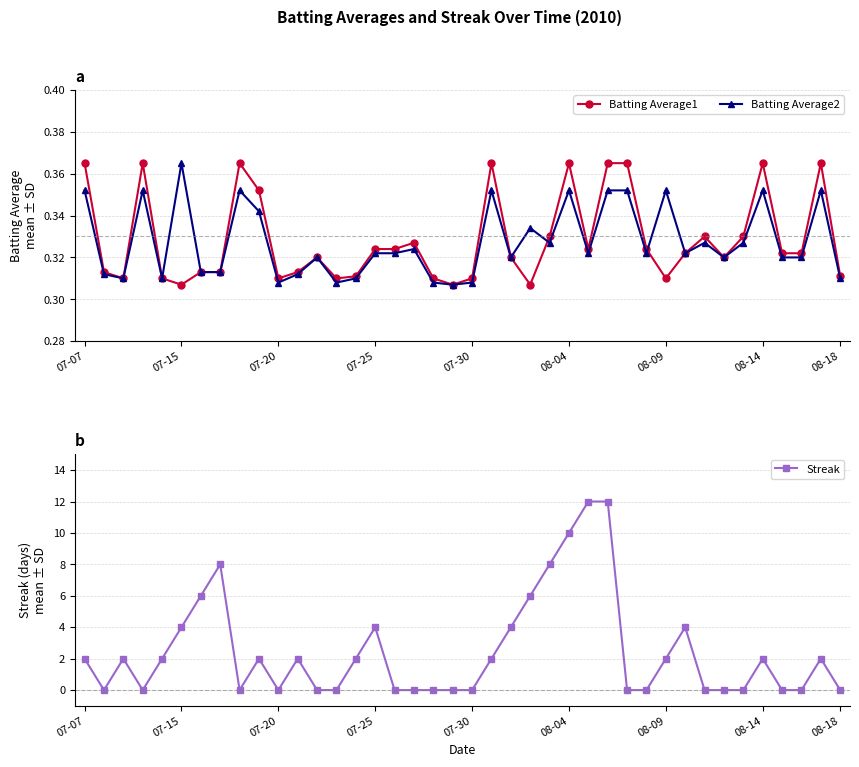

How many Batting Average1 values are between 0 and 1?

40